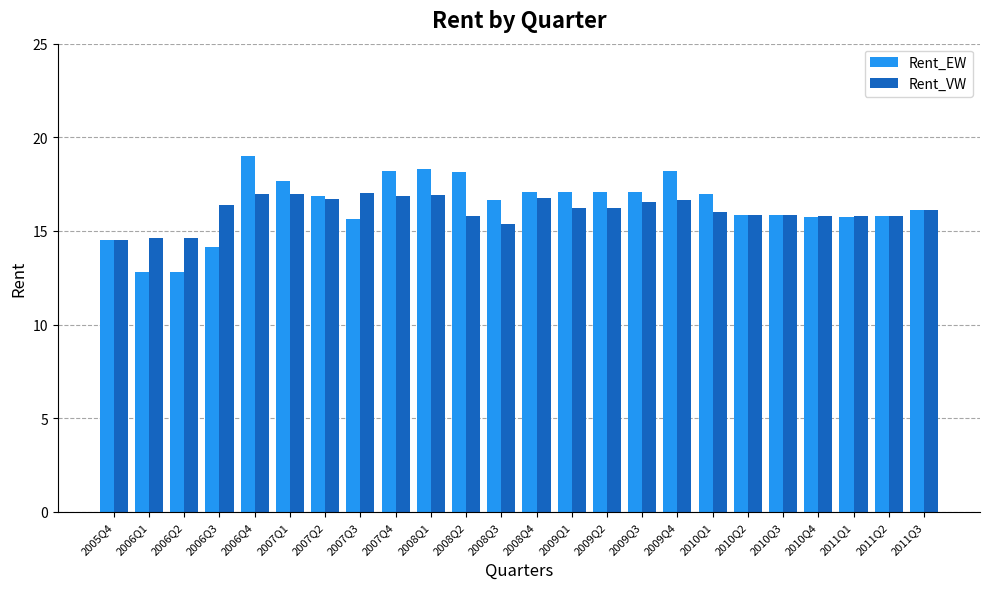

List the series in order of their peak value, lowest first.

Rent_VW, Rent_EW